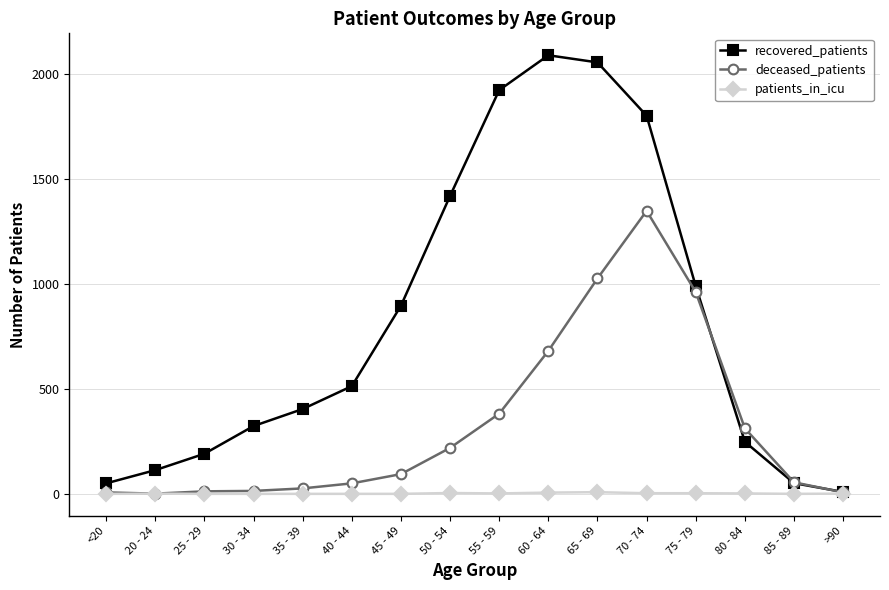

At how many categories does at least one series exceed 655?

7